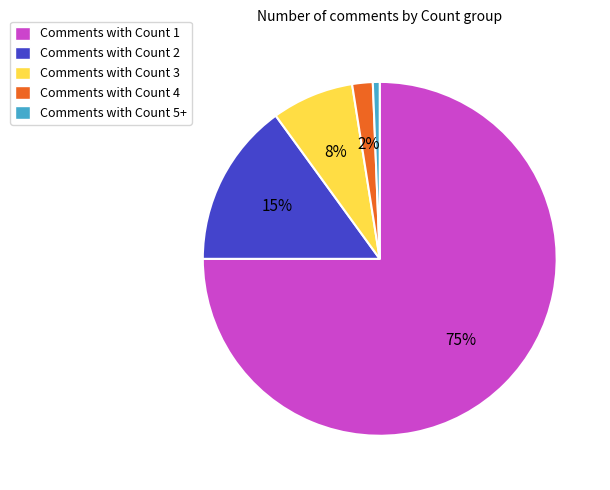

To the nearest percent, what percentage of the pie is Comments with Count 4?

2%